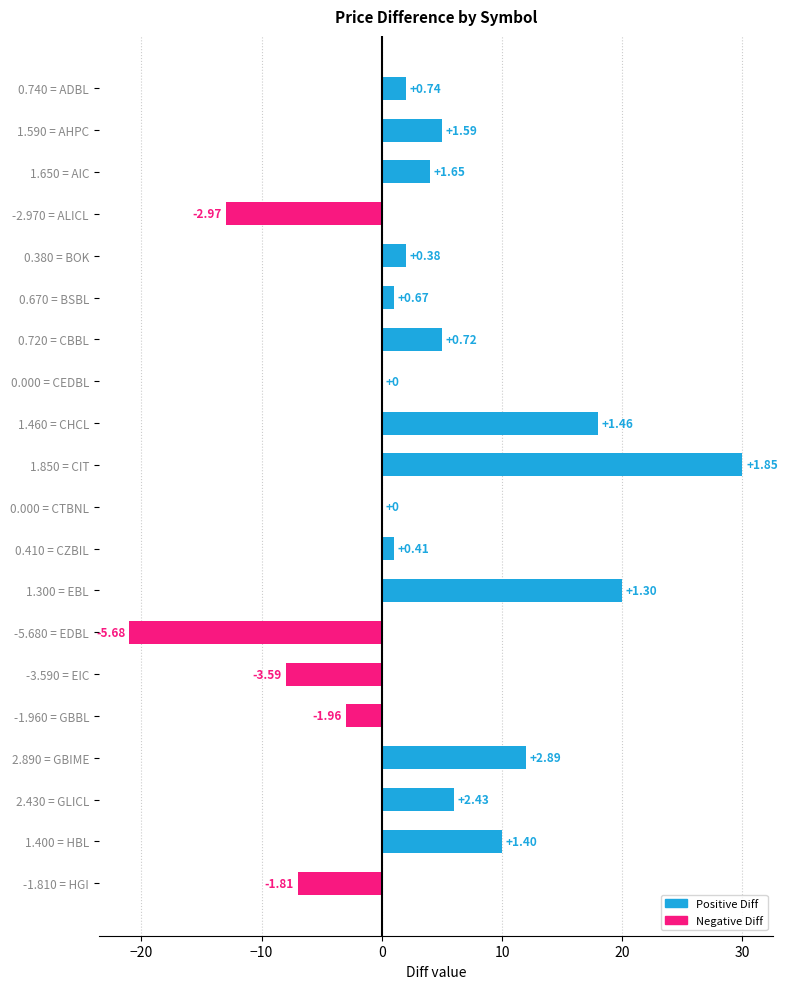

Are the bars horizontal?

Yes